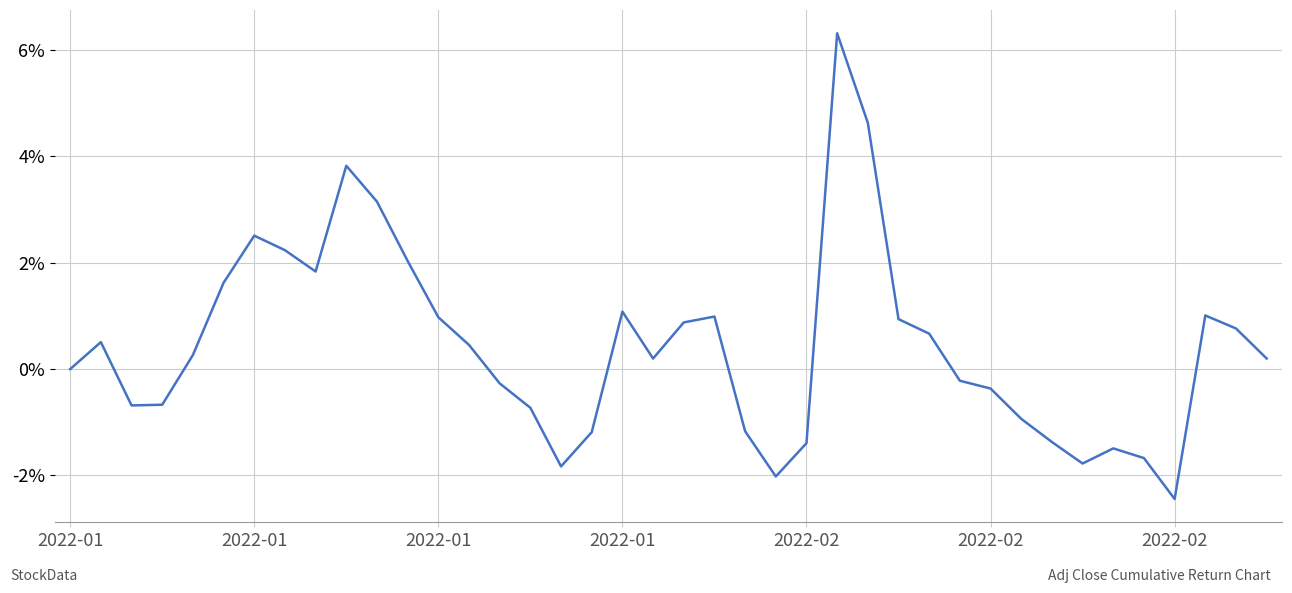

Does the chart have visible grid lines?

Yes